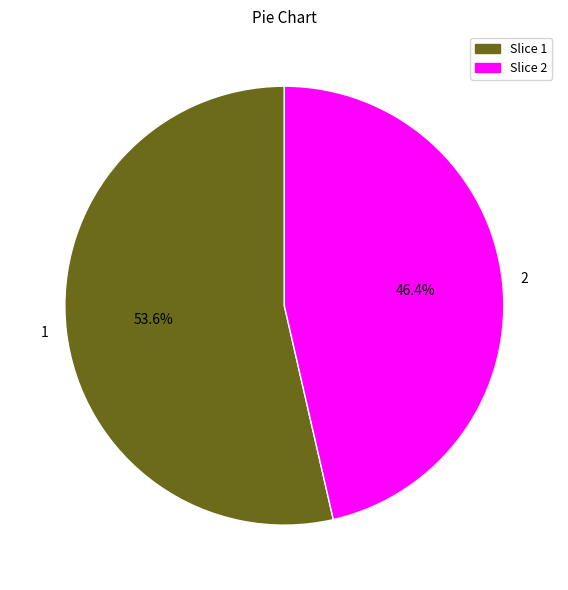

Is there a majority slice in this chart?

Yes